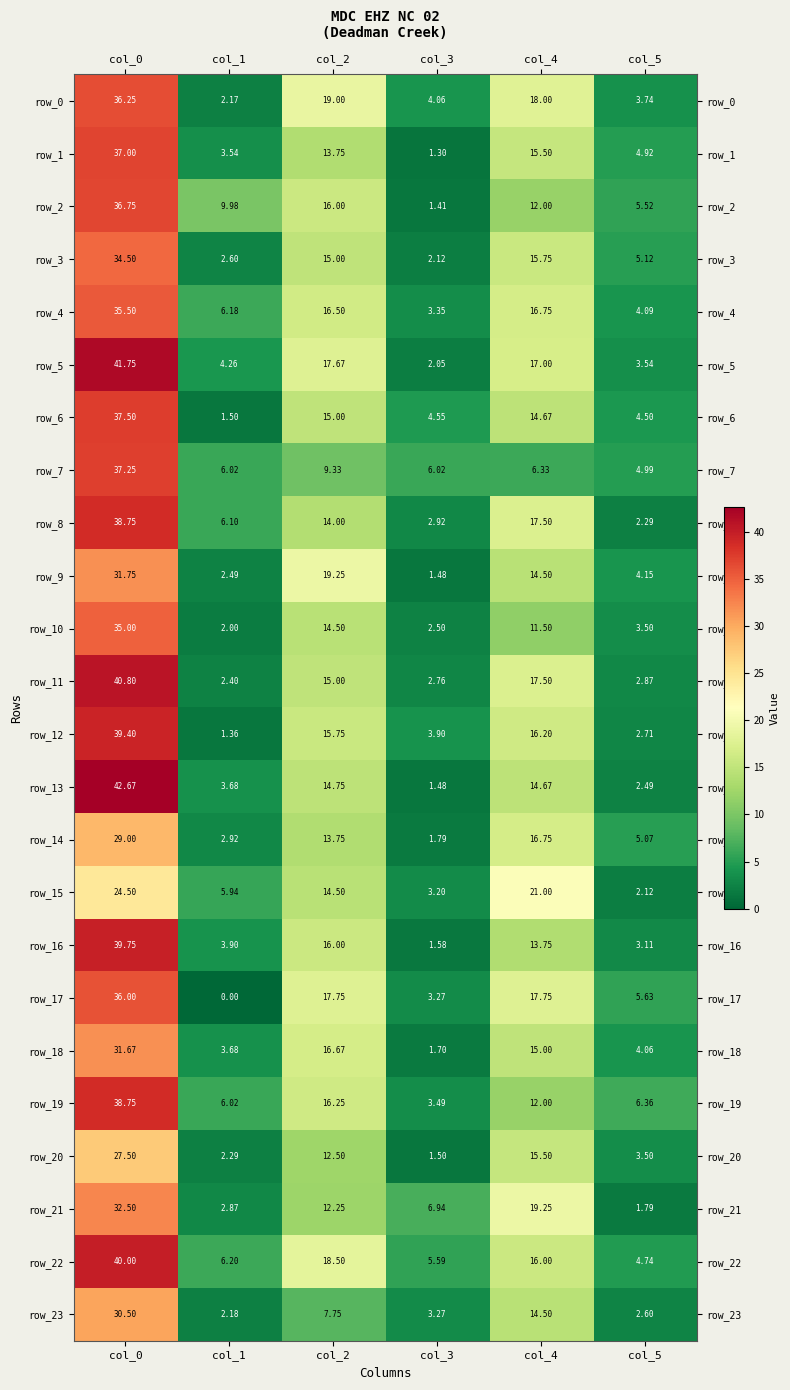

What is the maximum value shown in the chart?

42.7